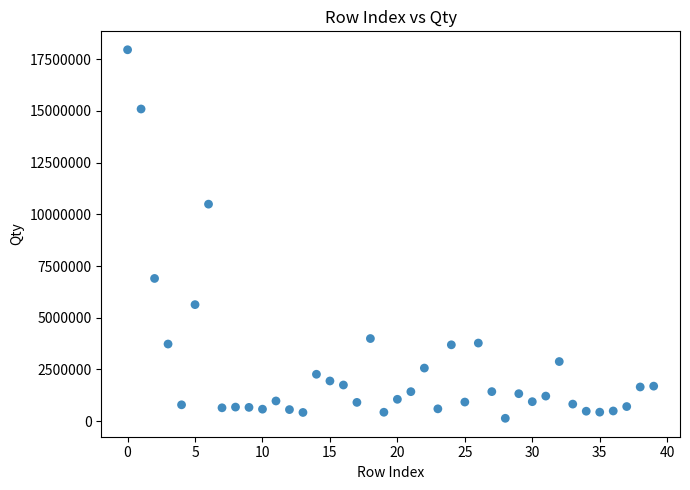

What is the range of Y values (max minus min)?

17828299